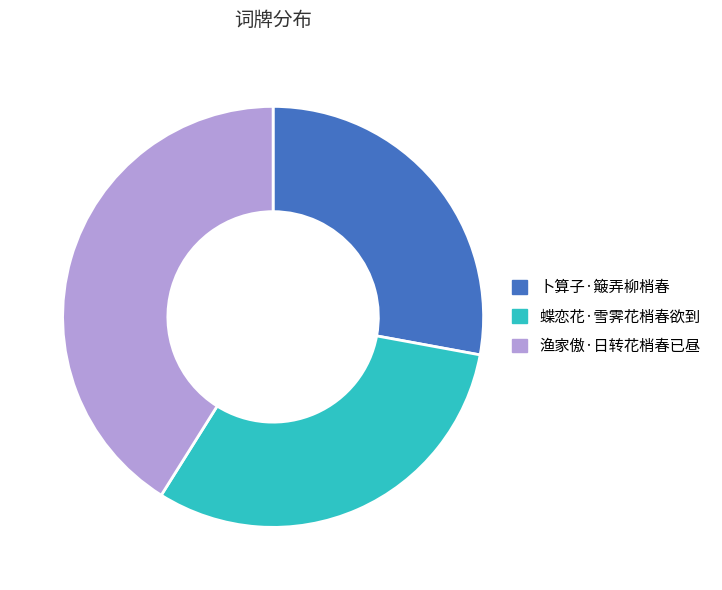

Is the sum of 蝶恋花·雪霁花梢春欲到 and 卜算子·簸弄柳梢春 greater than half?

Yes